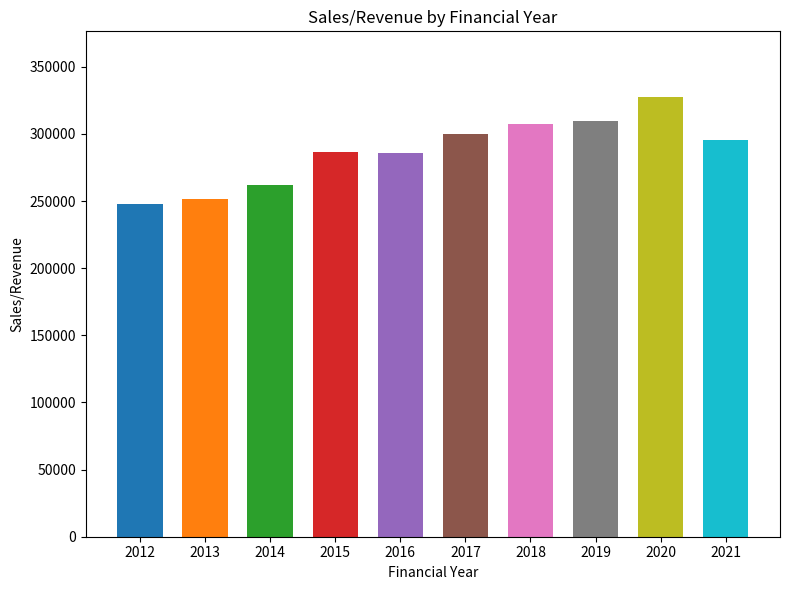

What is the sum of all values?

2873684.0